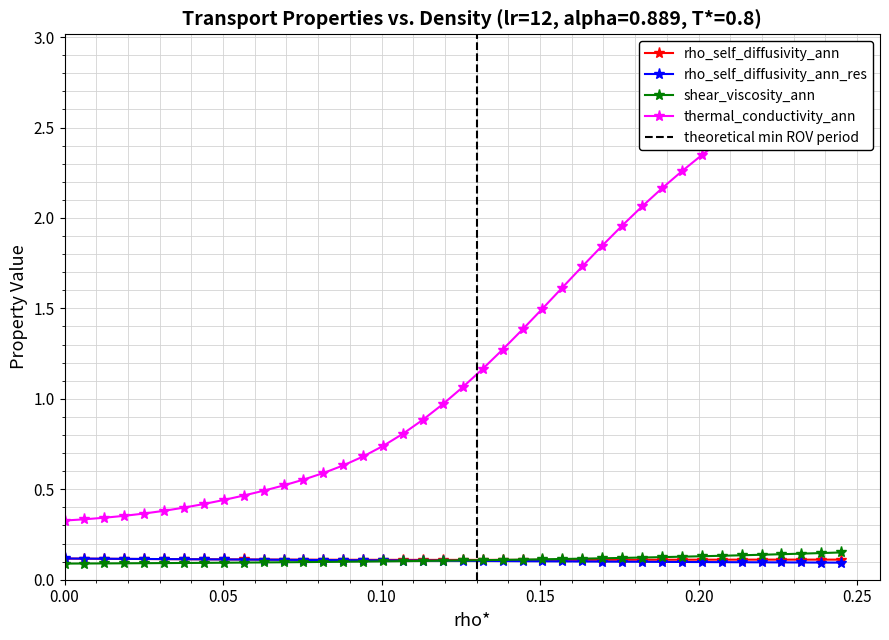

Count the shear_viscosity_ann values in the range 0 to 1.

40